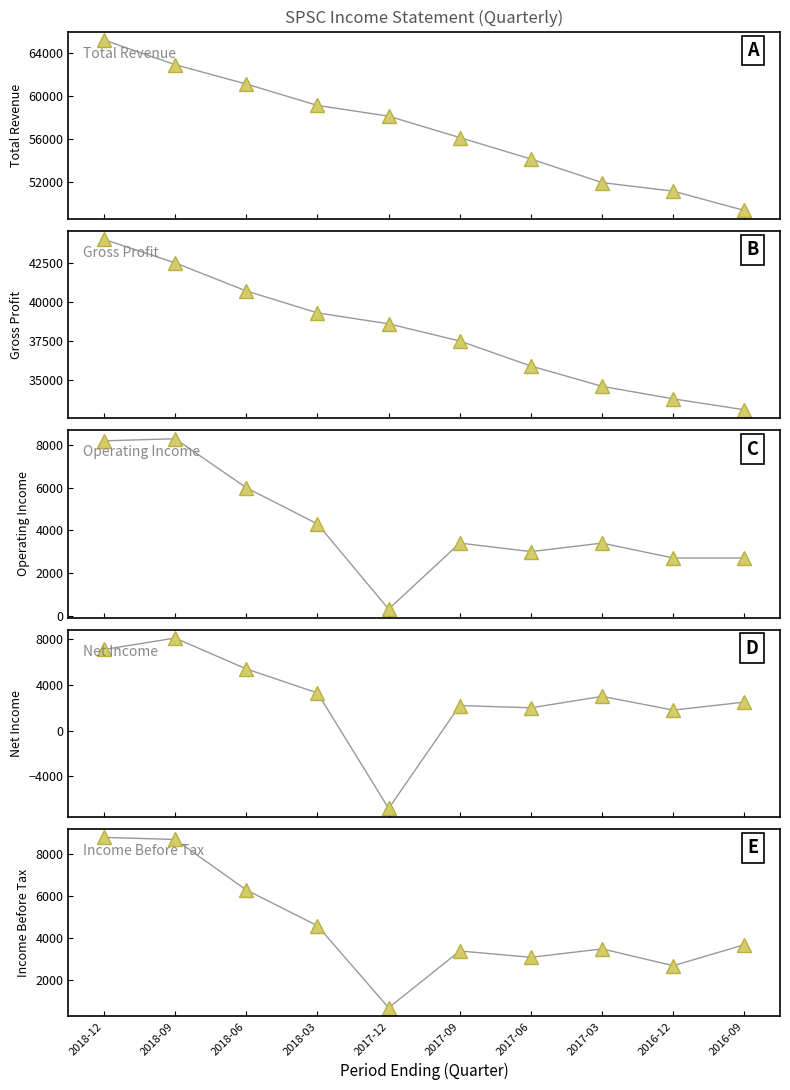

True or false: Total Revenue and Gross Profit cross at least once.

False